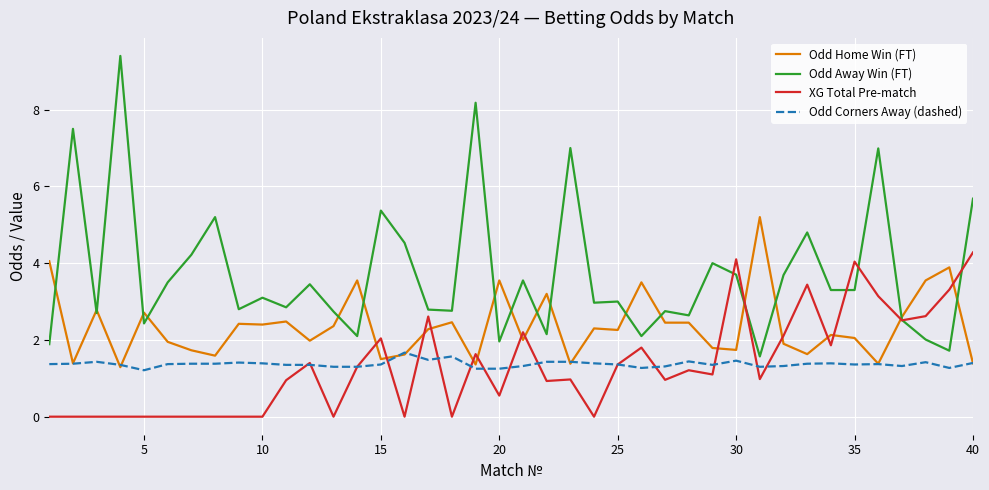

True or false: Odd Corners Away (dashed) and Odd Away Win (FT) cross at least once.

False